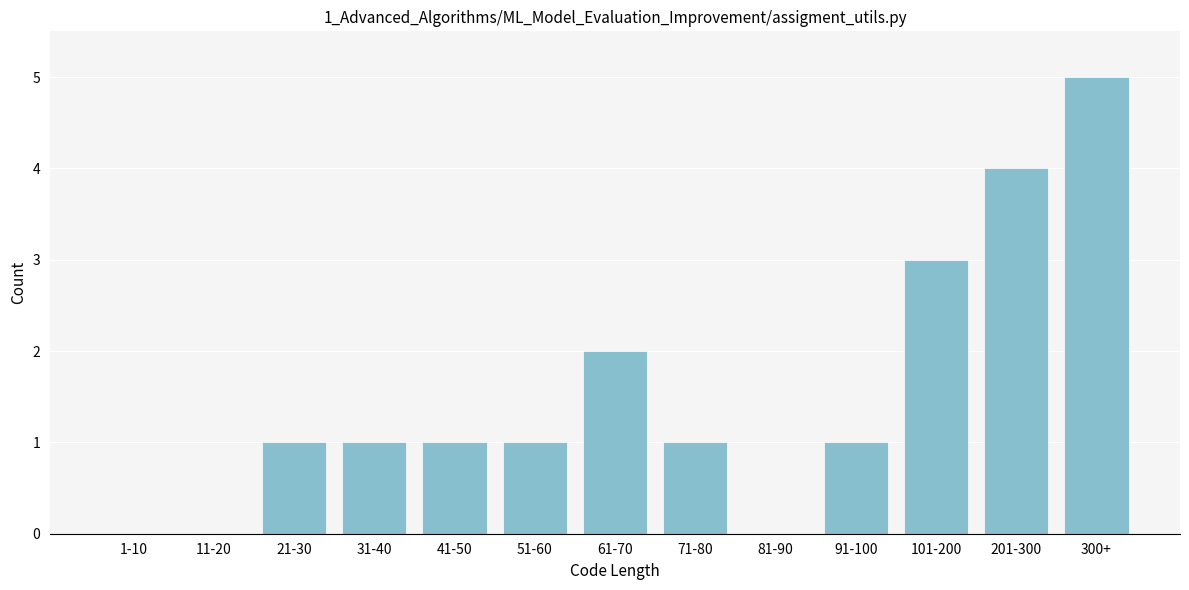

Reading left to right, transcribe all the data shown in this chart.

1-10=0	11-20=0	21-30=1	31-40=1	41-50=1	51-60=1	61-70=2	71-80=1	81-90=0	91-100=1	101-200=3	201-300=4	300+=5